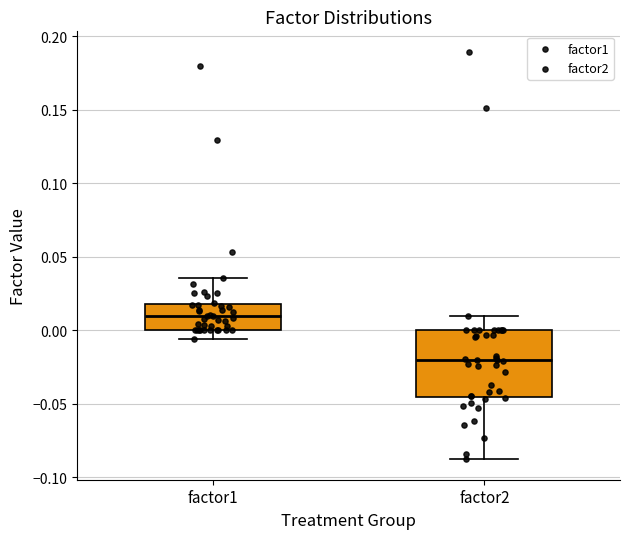

Comparing the boxes themselves (not the whiskers), which one is the tallest?

factor2